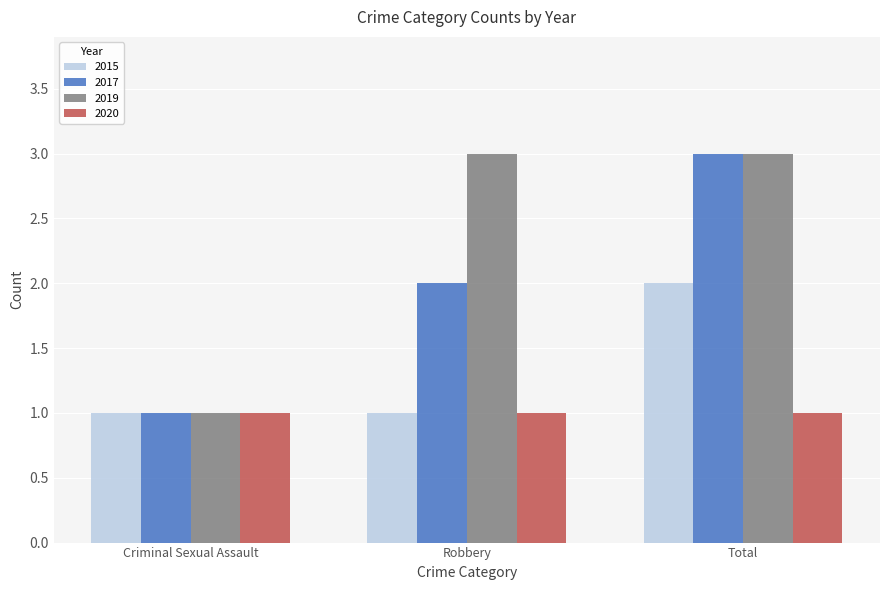

How many groups of bars are there?

3